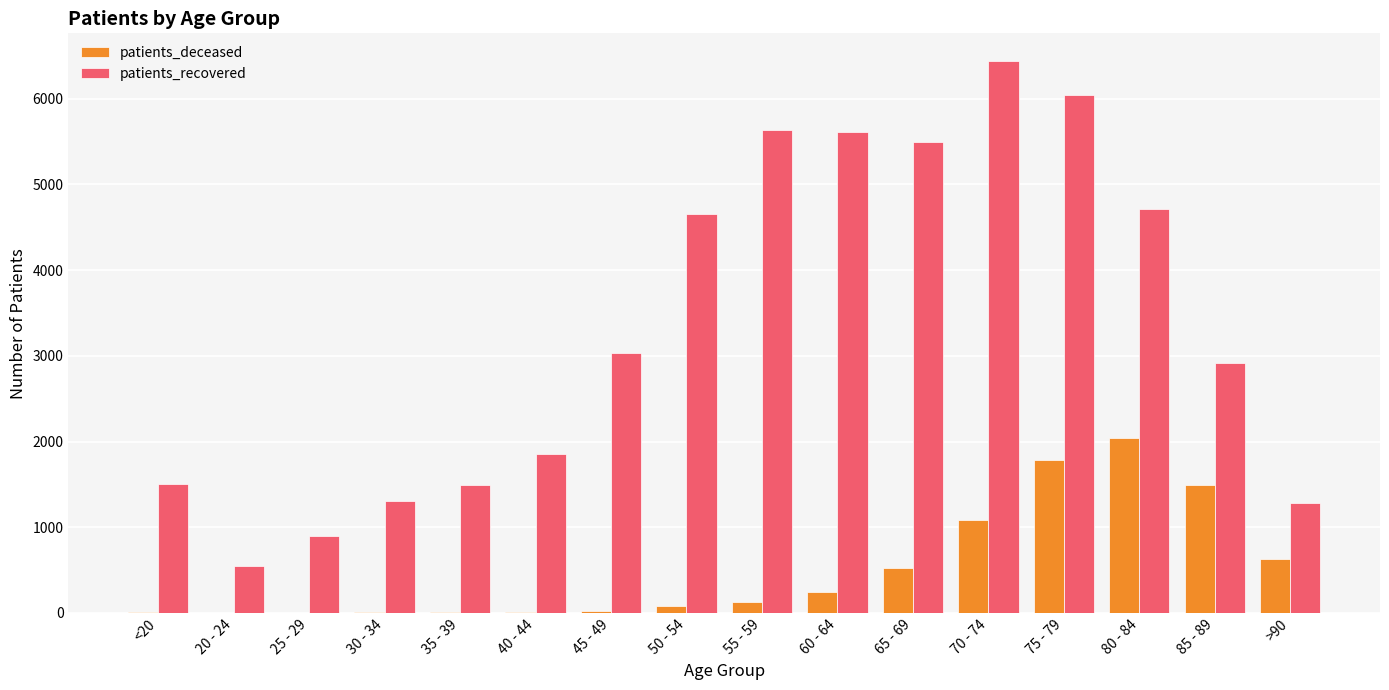

Which label corresponds to the largest value in the chart?

70 - 74